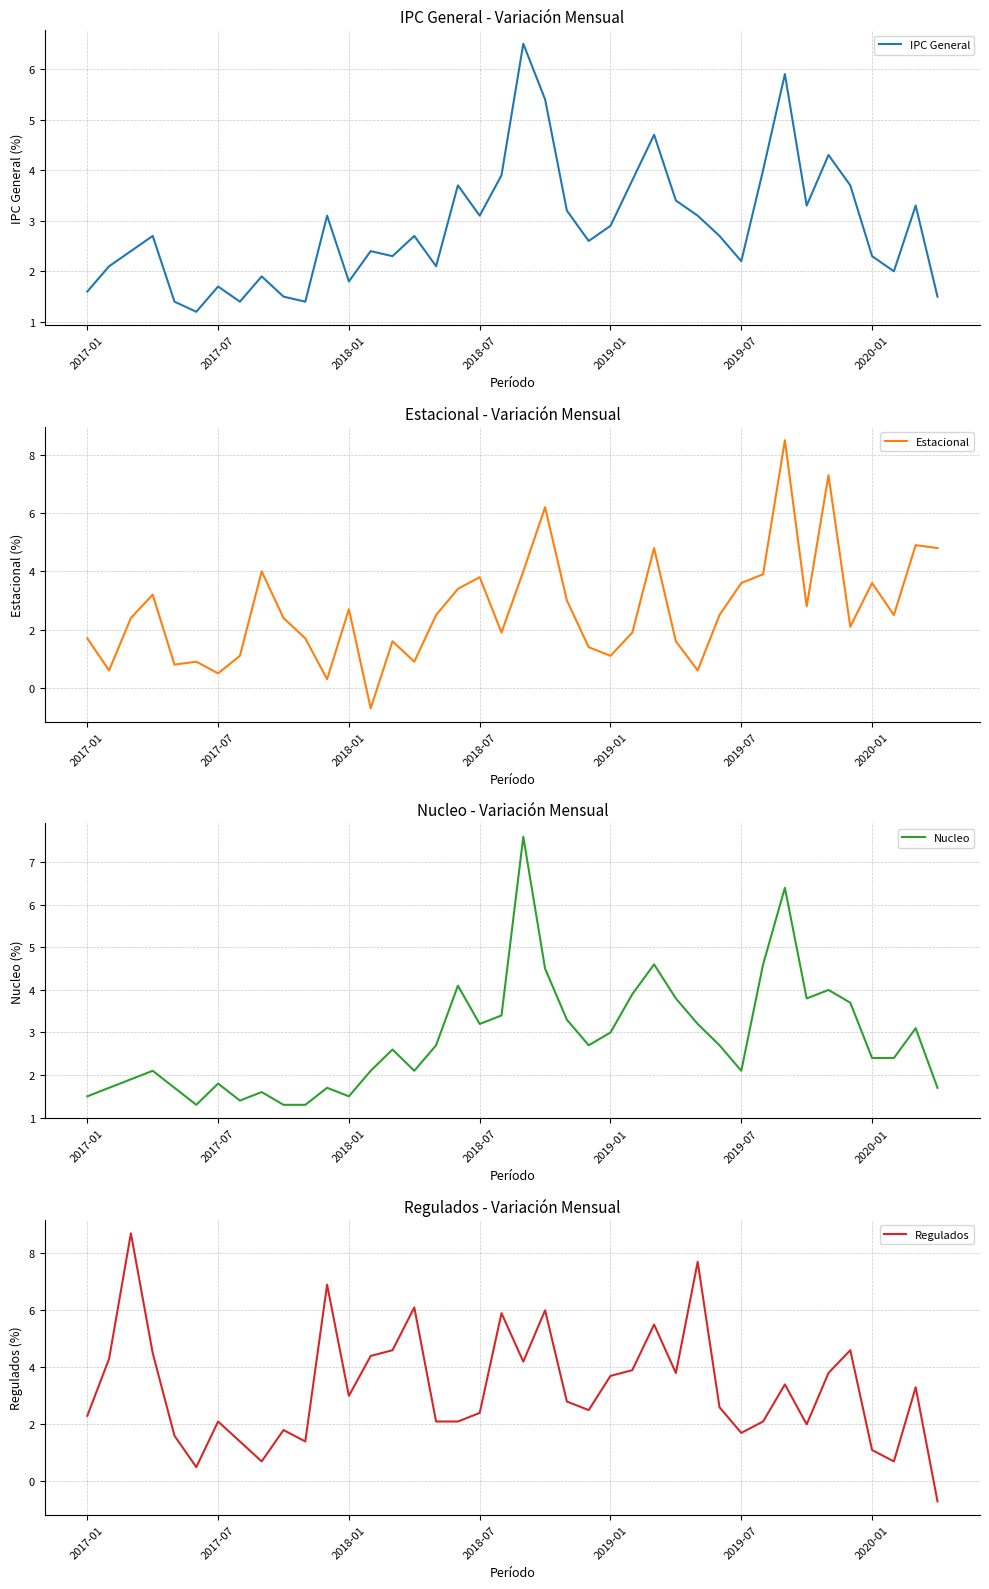

What is the average value of the Estacional series?

2.7